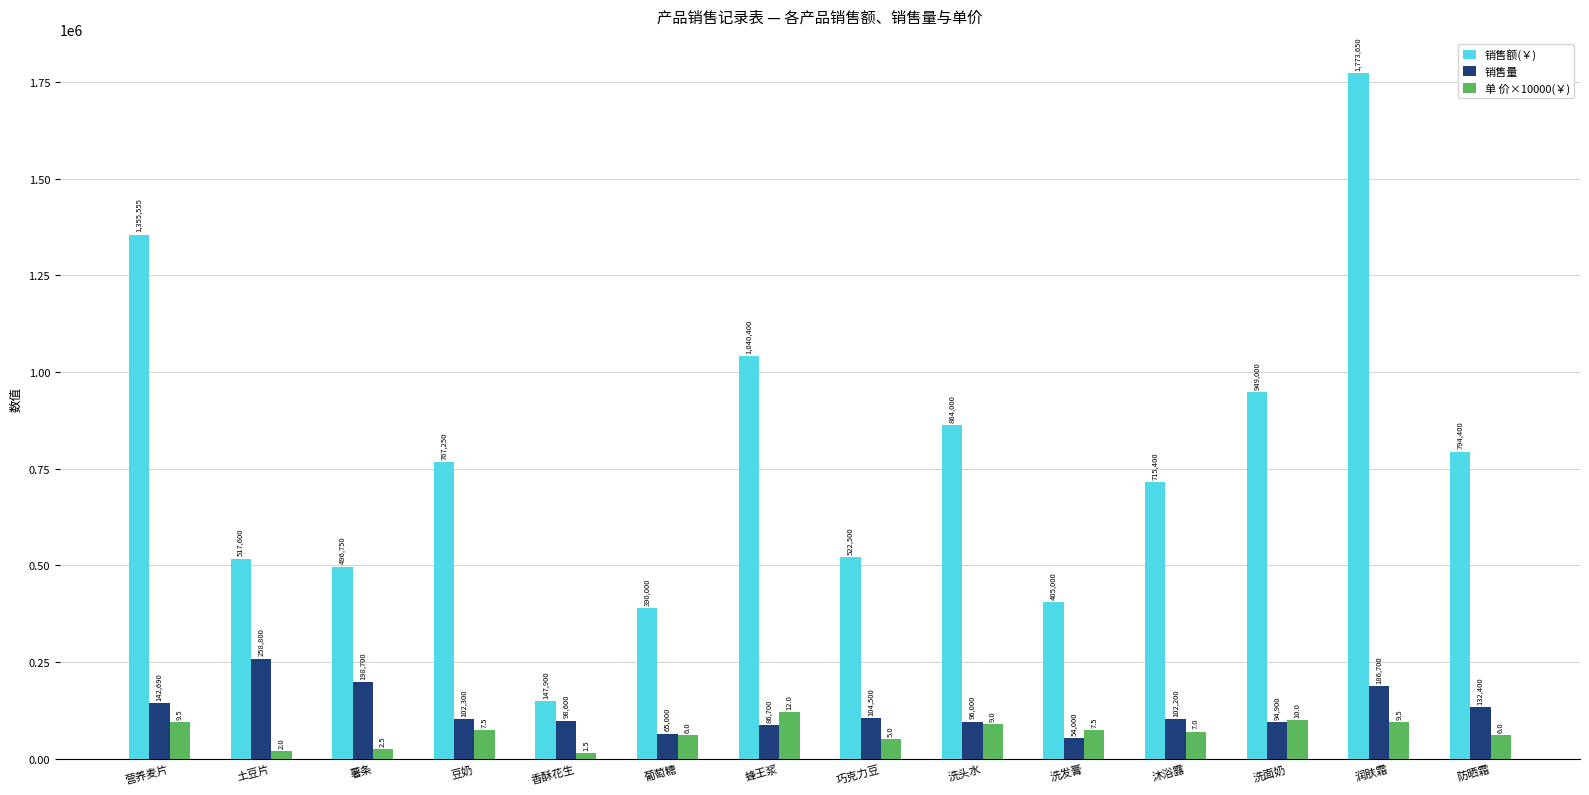

At how many categories does at least one series exceed 619489?

8